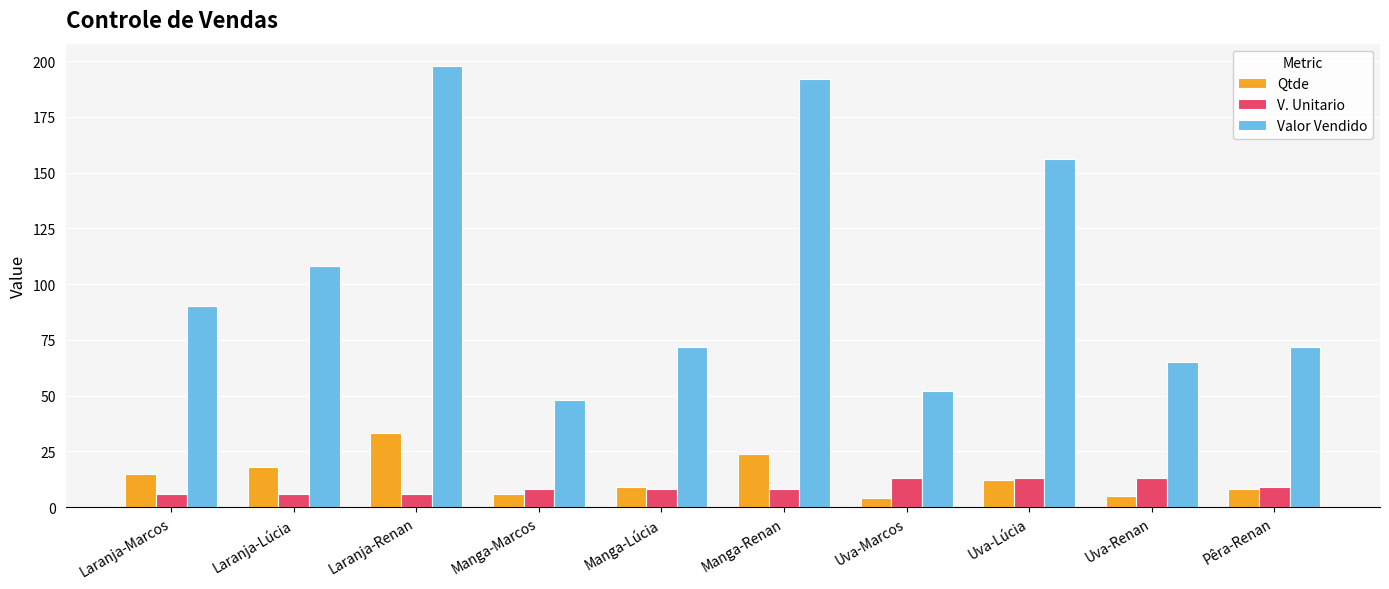

The value of Qtde at Manga-Marcos is 6. True or false?

True